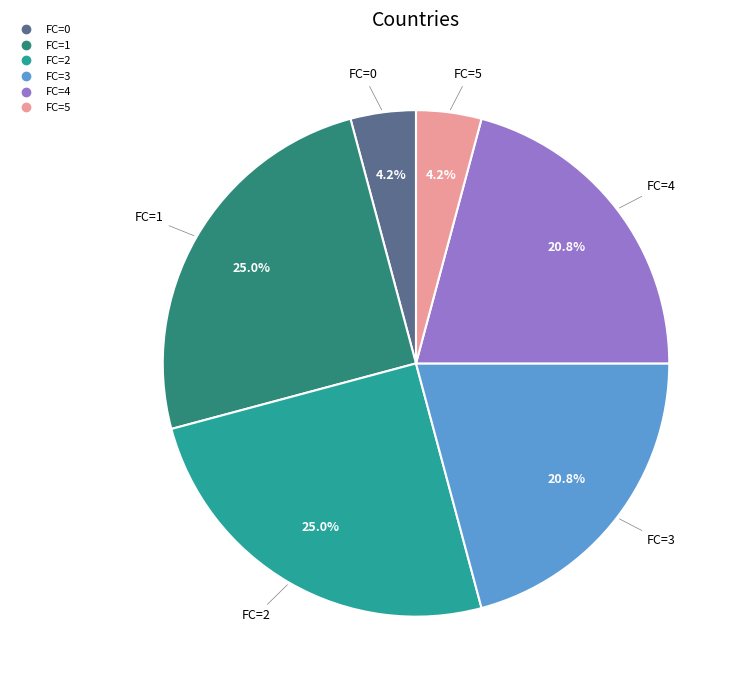

To the nearest percent, what is the average slice percentage?

17%